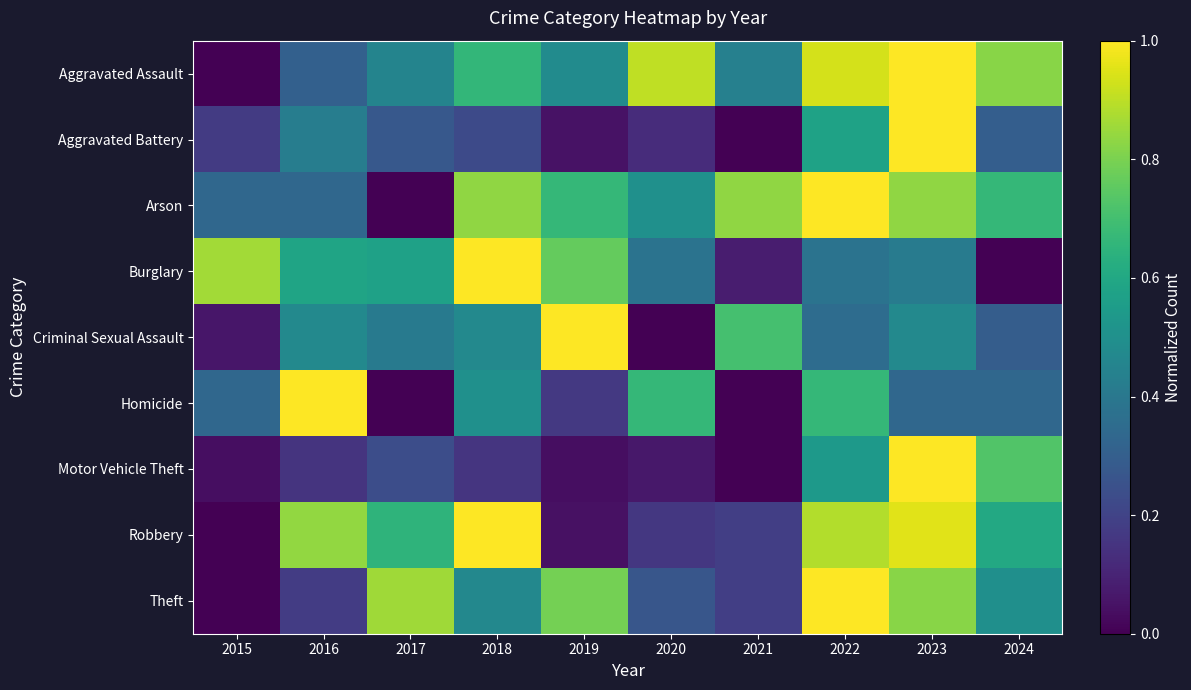

Between 2019 and 2016, which is larger?

2019